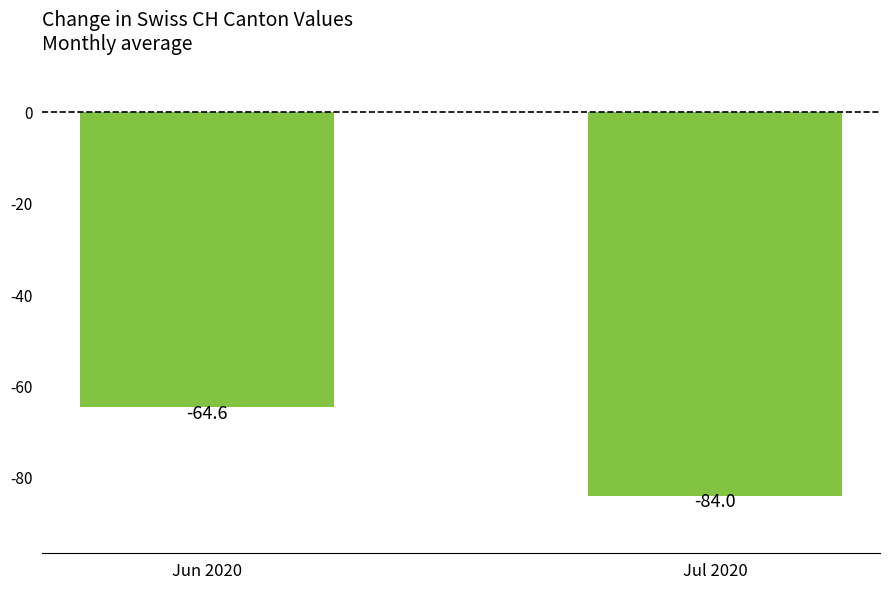

Reading left to right, transcribe all the data shown in this chart.

Jun 2020=-64.6	Jul 2020=-84.0